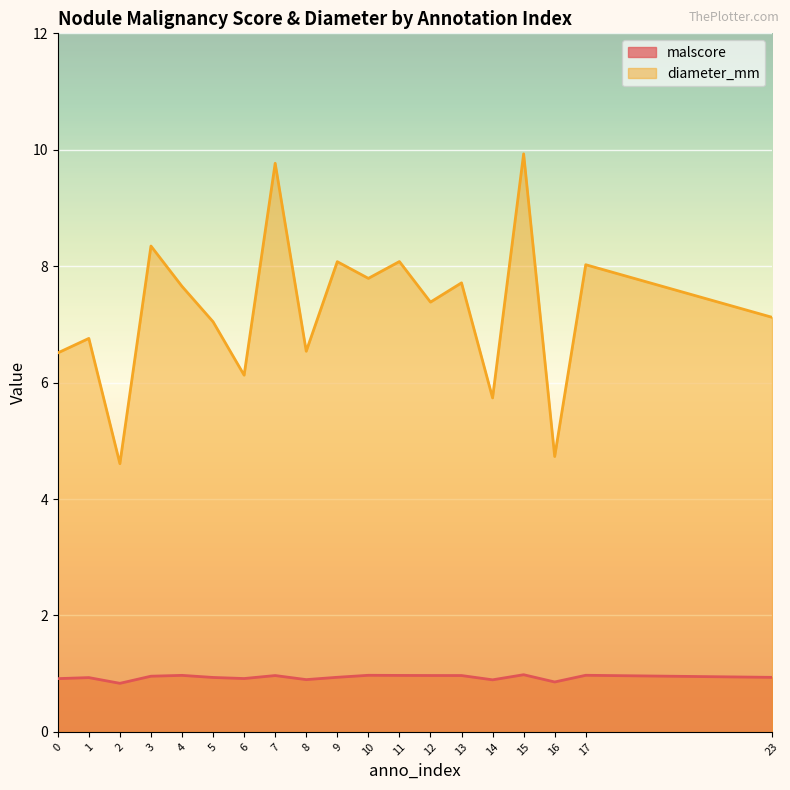

Count the malscore values in the range 0 to 1.

19